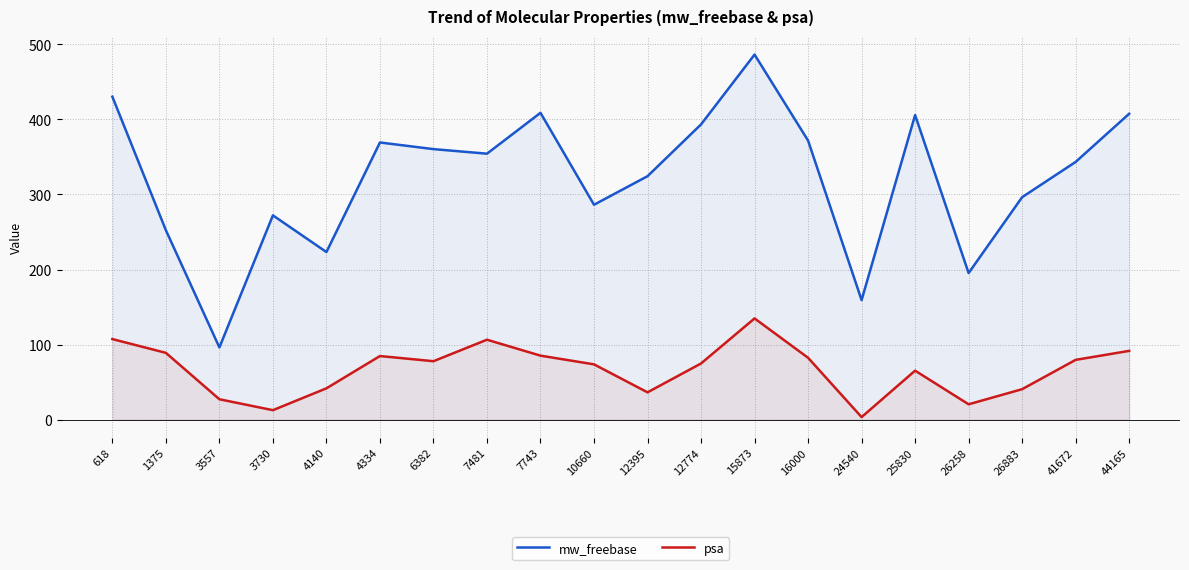

True or false: mw_freebase and psa intersect in this chart.

False